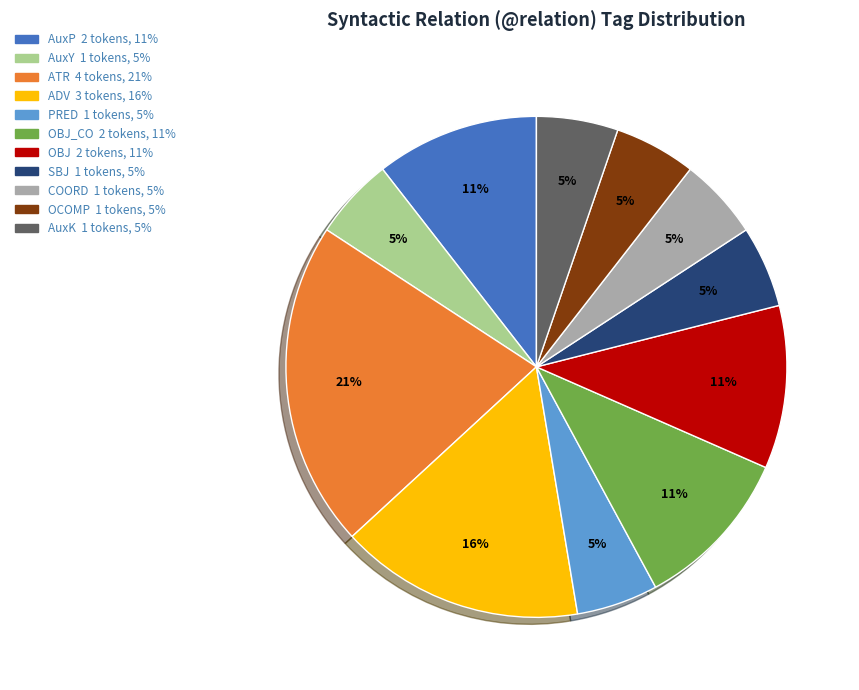

Does any single category account for the majority?

No